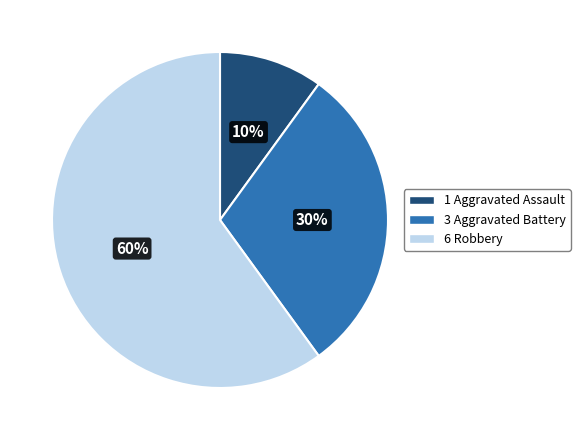

To the nearest percent, what is the difference between the largest and smallest slice percentages?

50%